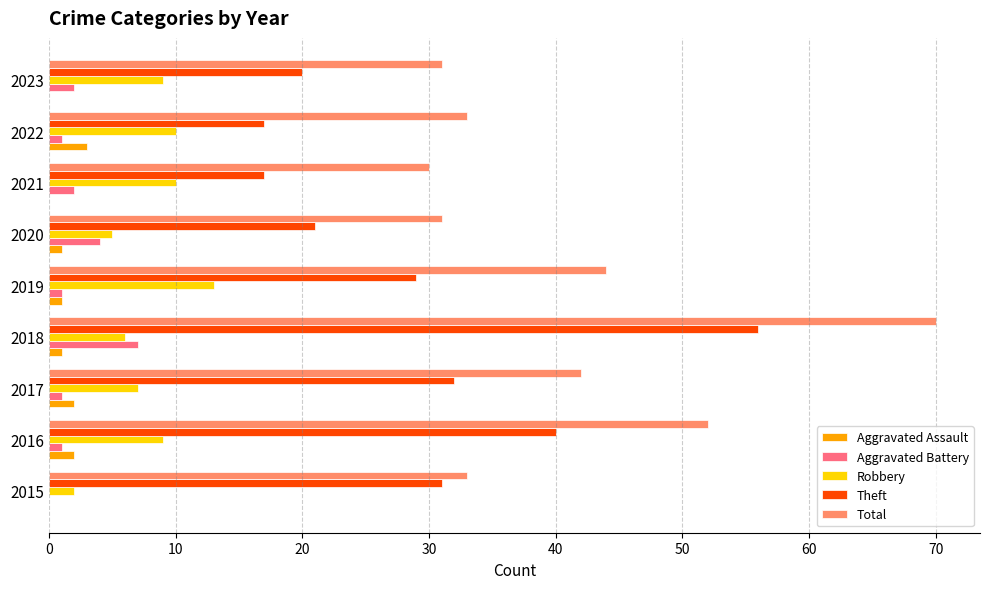

How many data points does each series have?

9